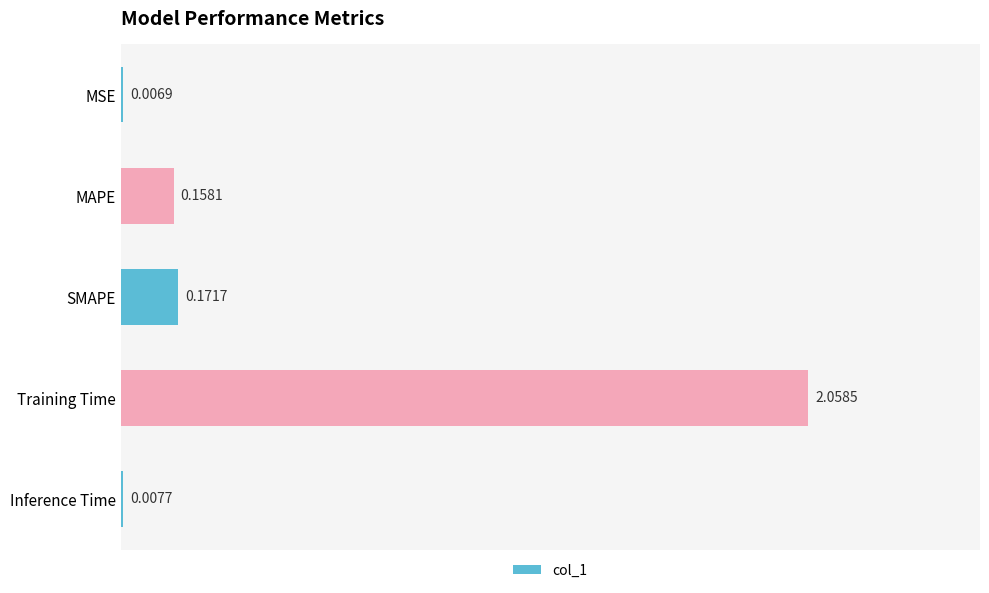

Where is the data nearest to the value 1?

SMAPE